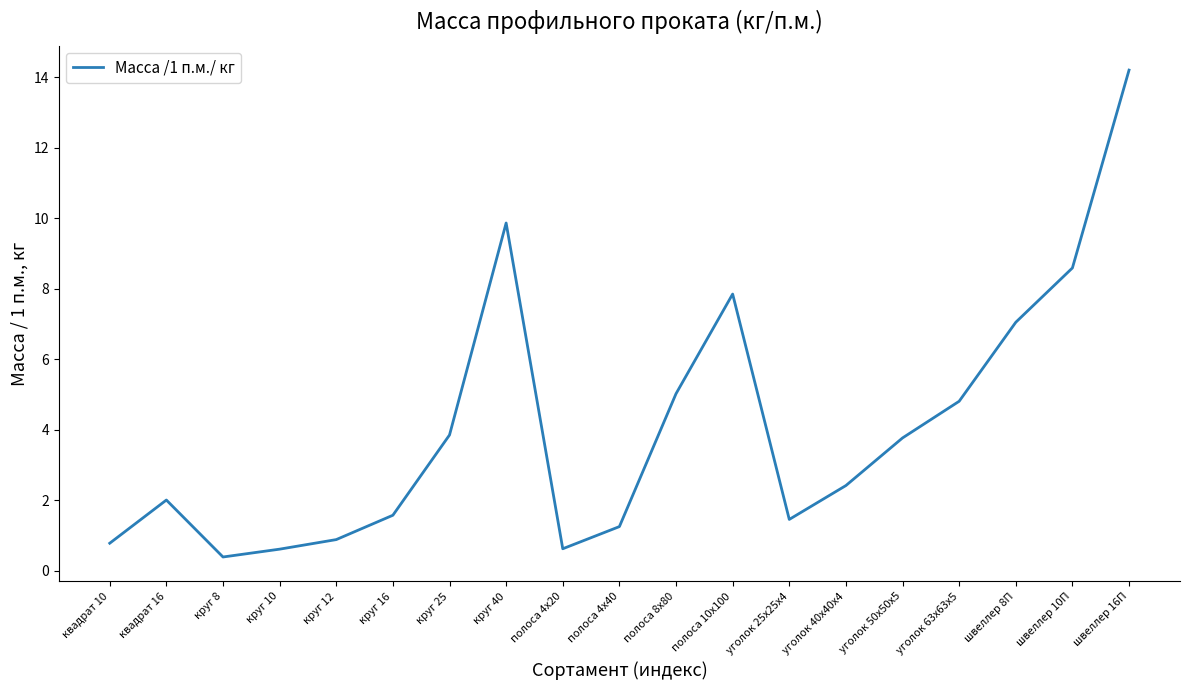

What is the difference between the values at квадрат 16 and полоса 4х20?

1.4